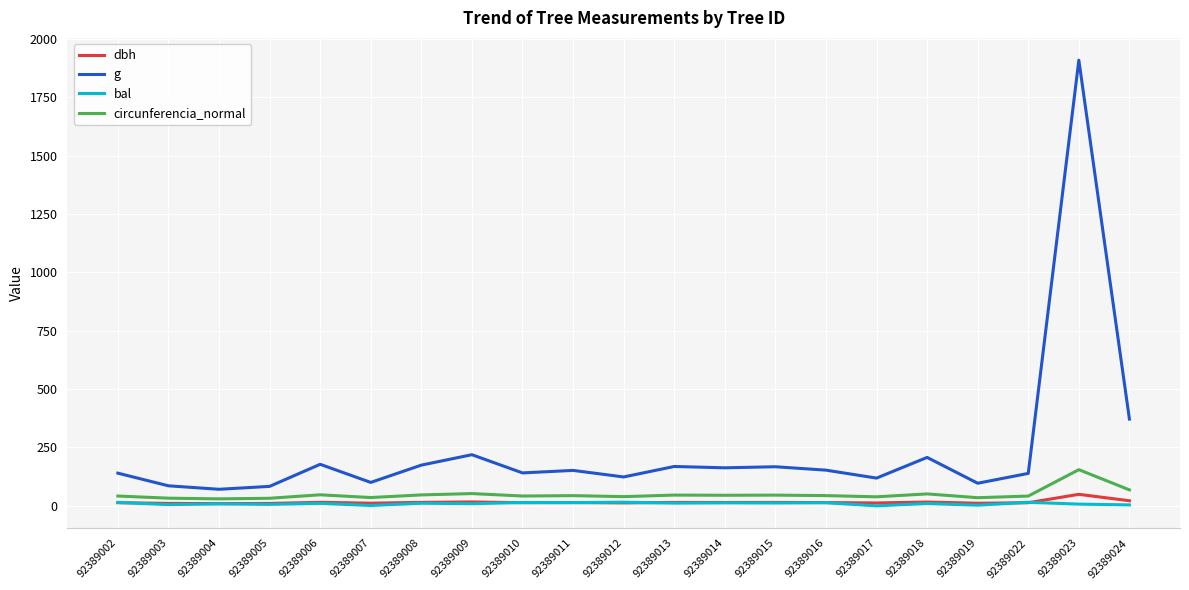

What is the total value across all series at 92389018?

284.6